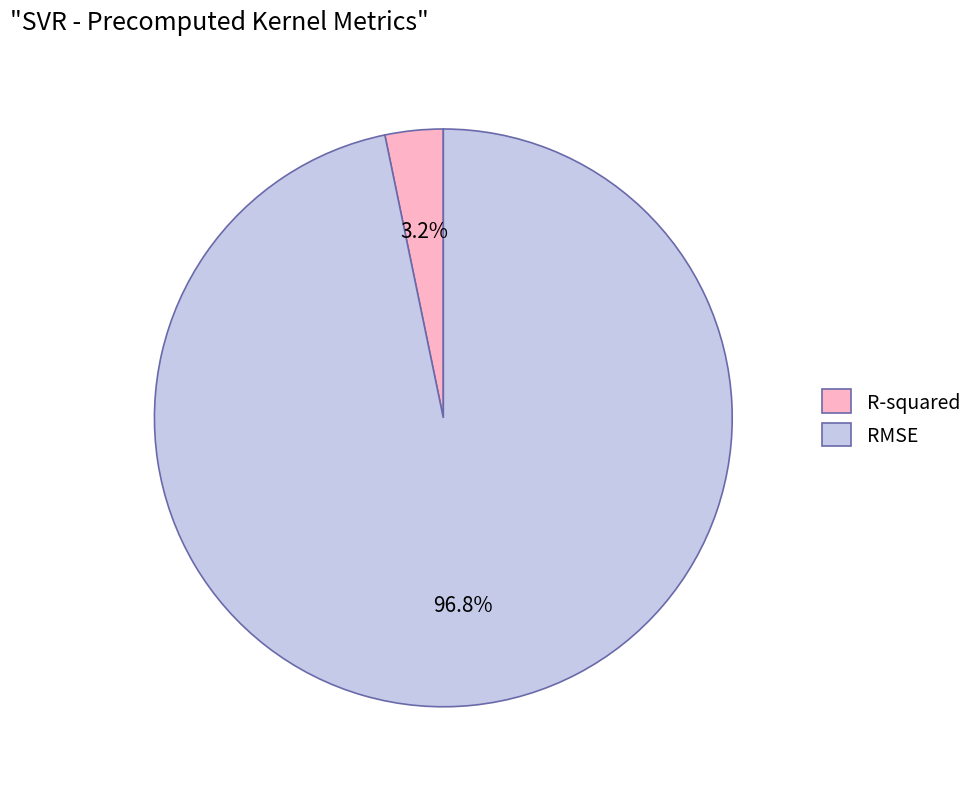

What portion of the pie excludes RMSE?

3.2%